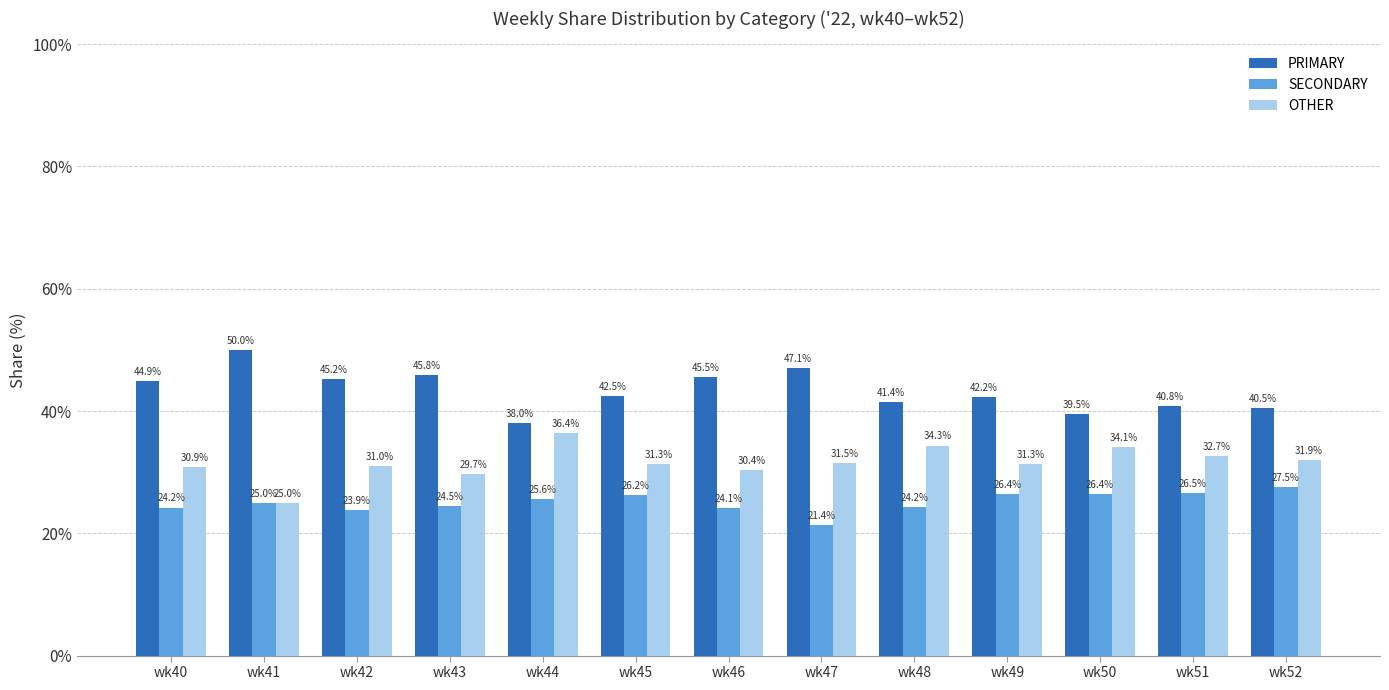

How many data points in SECONDARY are less than 25?

6